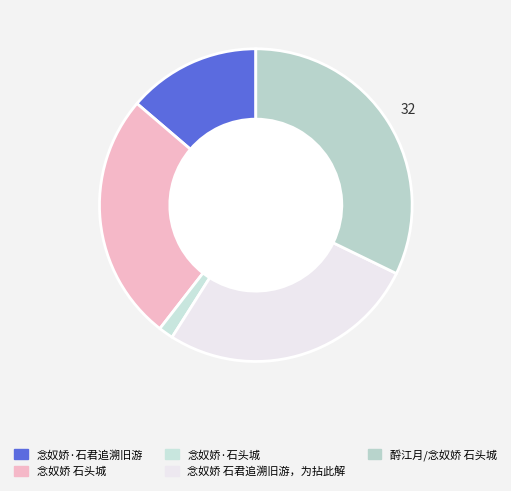

The 念奴娇·石君追溯旧游 slice represents 1% of the pie. True or false?

False